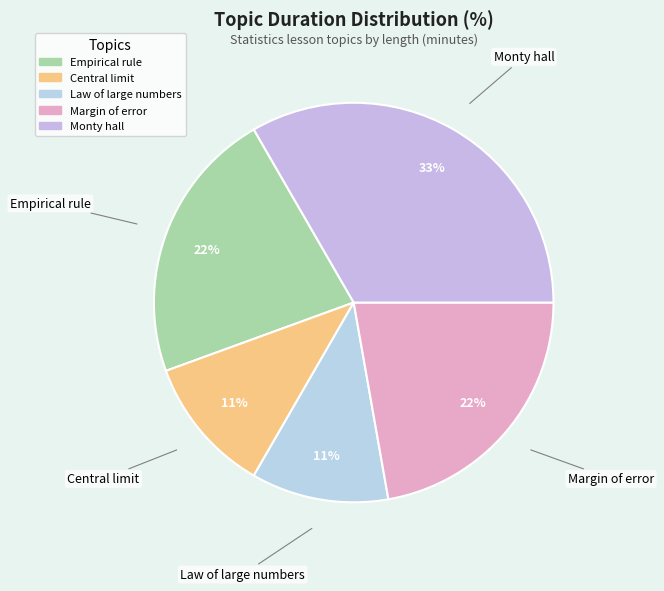

Is Margin of error the majority of the pie?

No